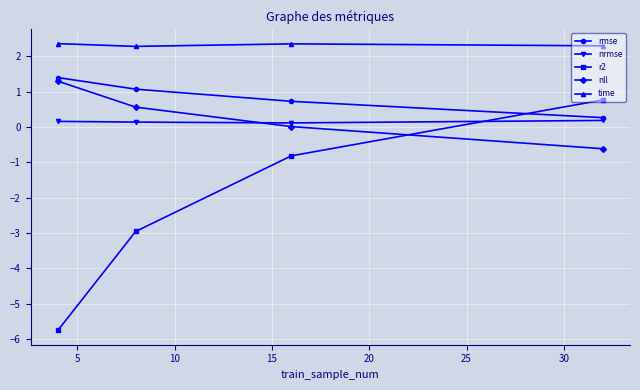

How many categories are shown in the chart?

4